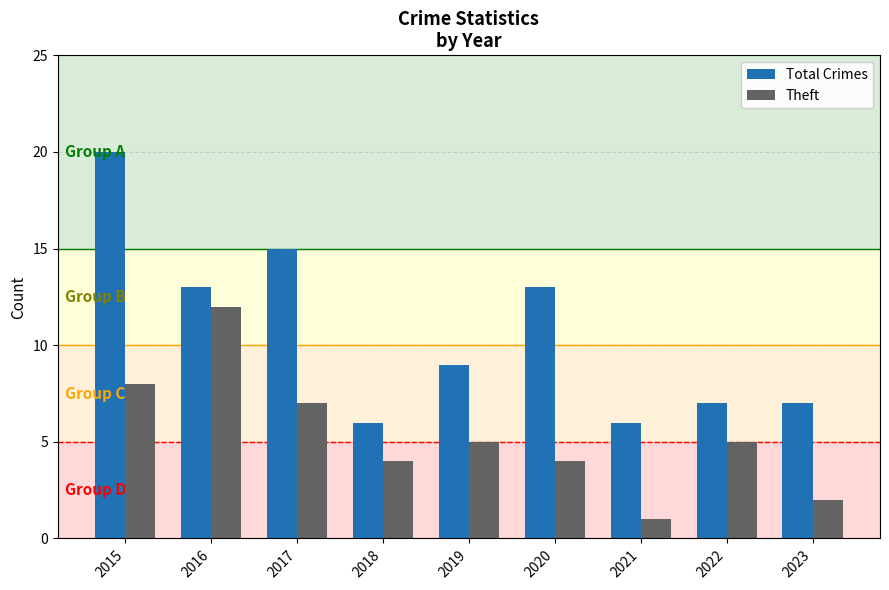

Read the Theft value at 2017, to the nearest 10.

10